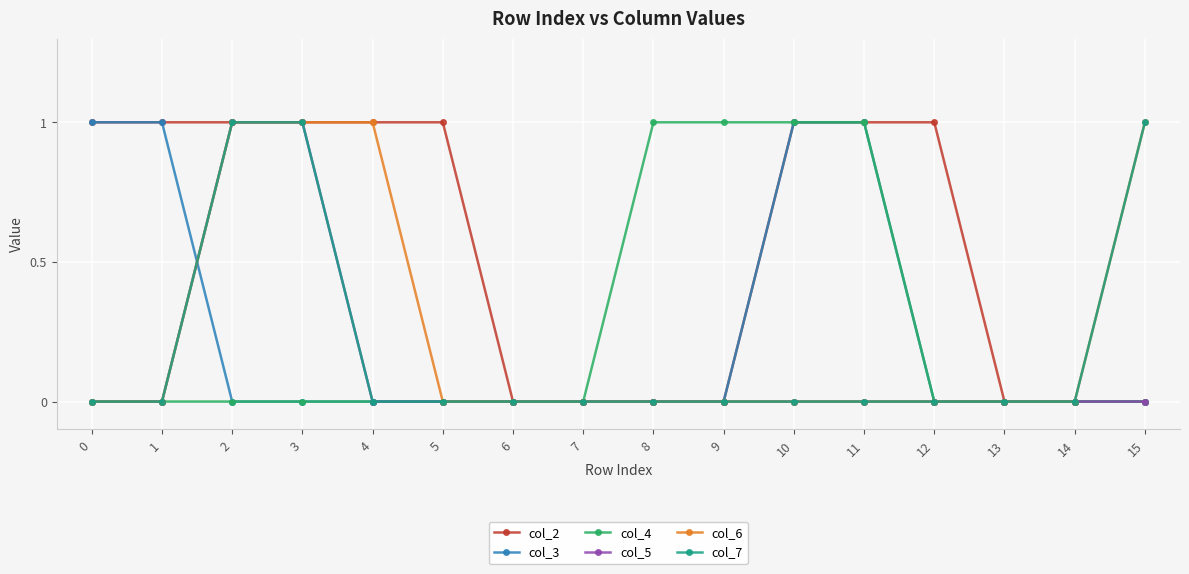

True or false: col_3 has a value of 0 at 2.

True